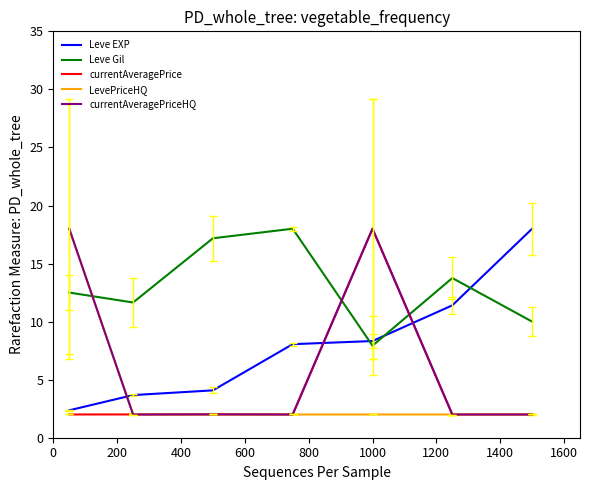

How many series are shown in this chart?

5